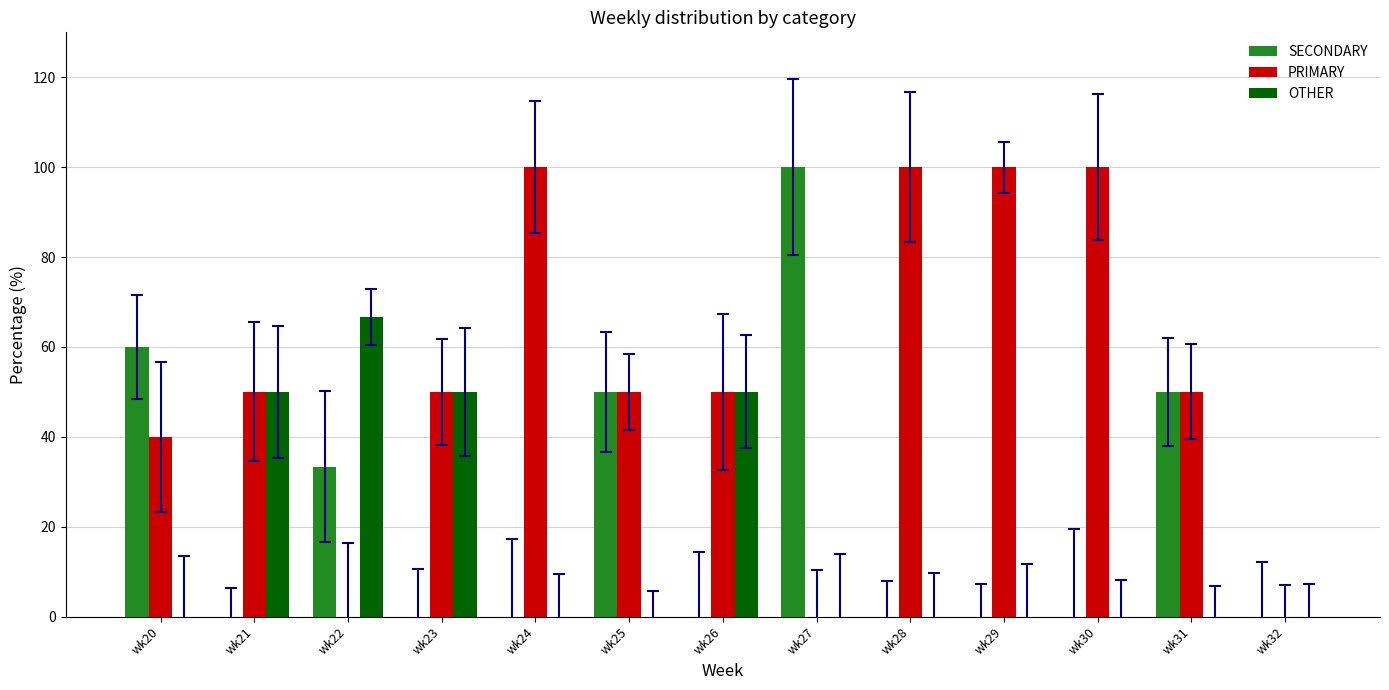

Reading left to right, extract all data points from this chart.

SECONDARY: wk20=60.0	wk21=0.0	wk22=33.3	wk23=0.0	wk24=0.0	wk25=50.0	wk26=0.0	wk27=100.0	wk28=0.0	wk29=0.0	wk30=0.0	wk31=50.0	wk32=0.0
PRIMARY: wk20=40.0	wk21=50.0	wk22=0.0	wk23=50.0	wk24=100.0	wk25=50.0	wk26=50.0	wk27=0.0	wk28=100.0	wk29=100.0	wk30=100.0	wk31=50.0	wk32=0.0
OTHER: wk20=0.0	wk21=50.0	wk22=66.7	wk23=50.0	wk24=0.0	wk25=0.0	wk26=50.0	wk27=0.0	wk28=0.0	wk29=0.0	wk30=0.0	wk31=0.0	wk32=0.0